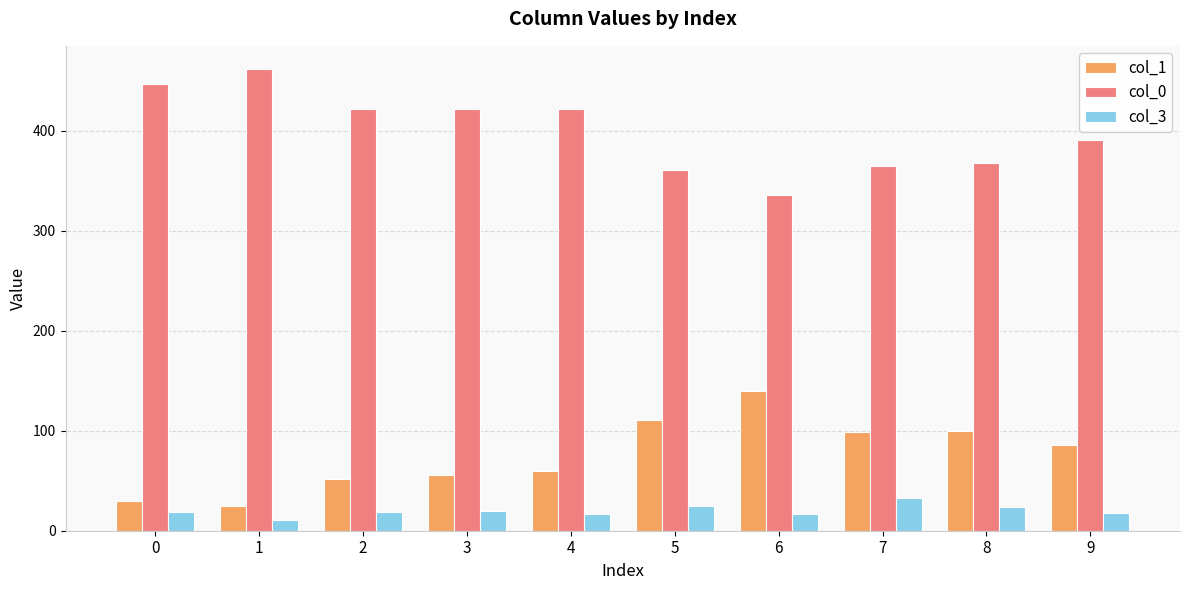

True or false: col_1 has a value of 7 at 1.

False